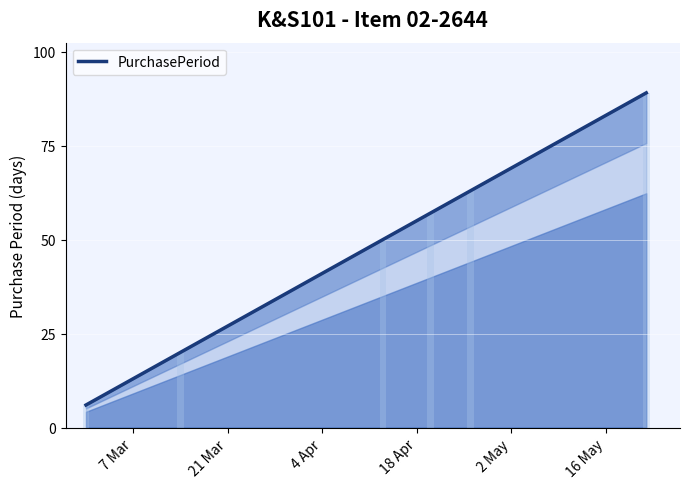

What is the sum of all values?

285